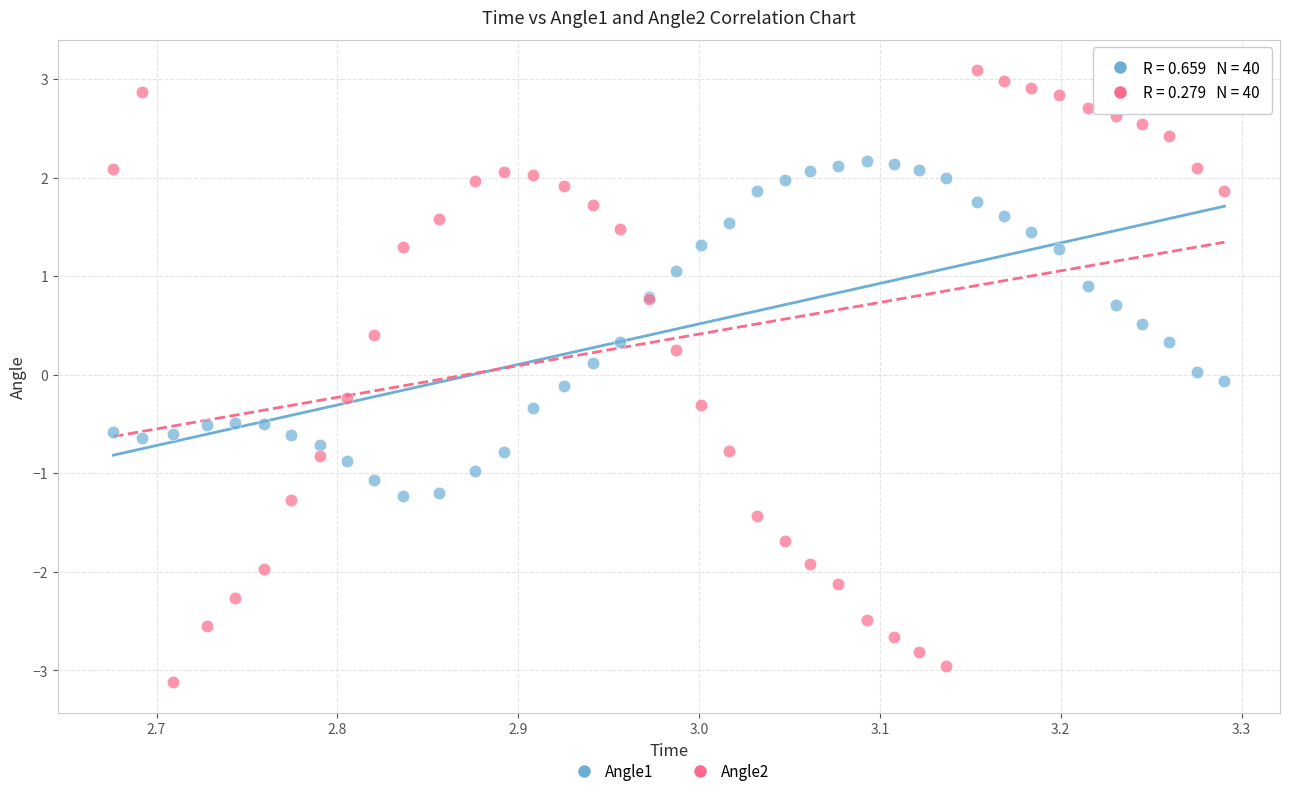

Which series contains the highest Y value?

Angle2